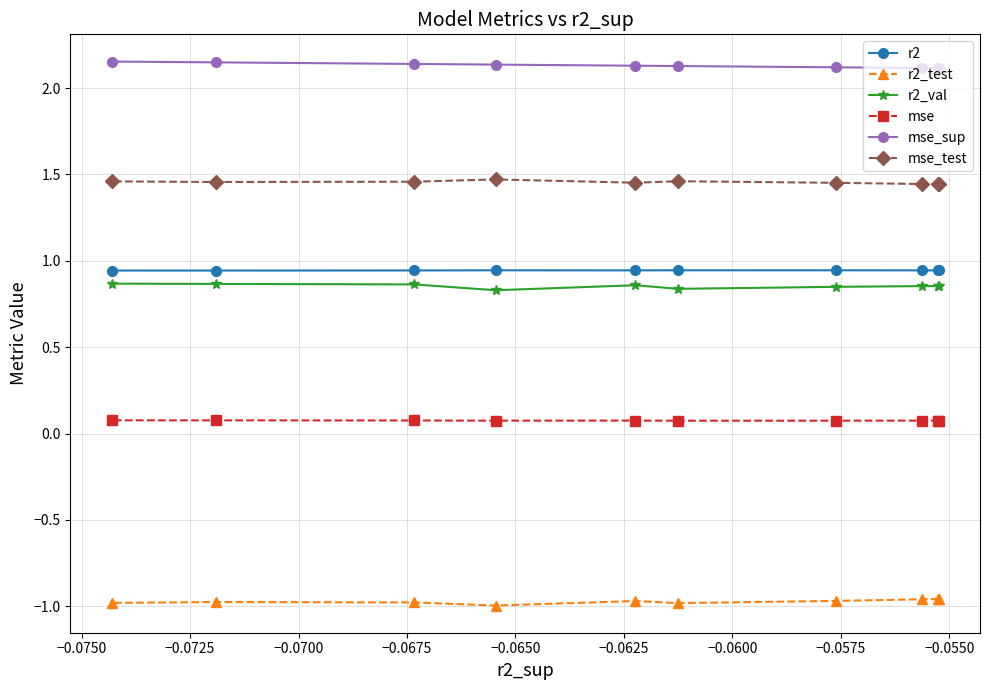

What is the sum of all r2_test values?

-9.7